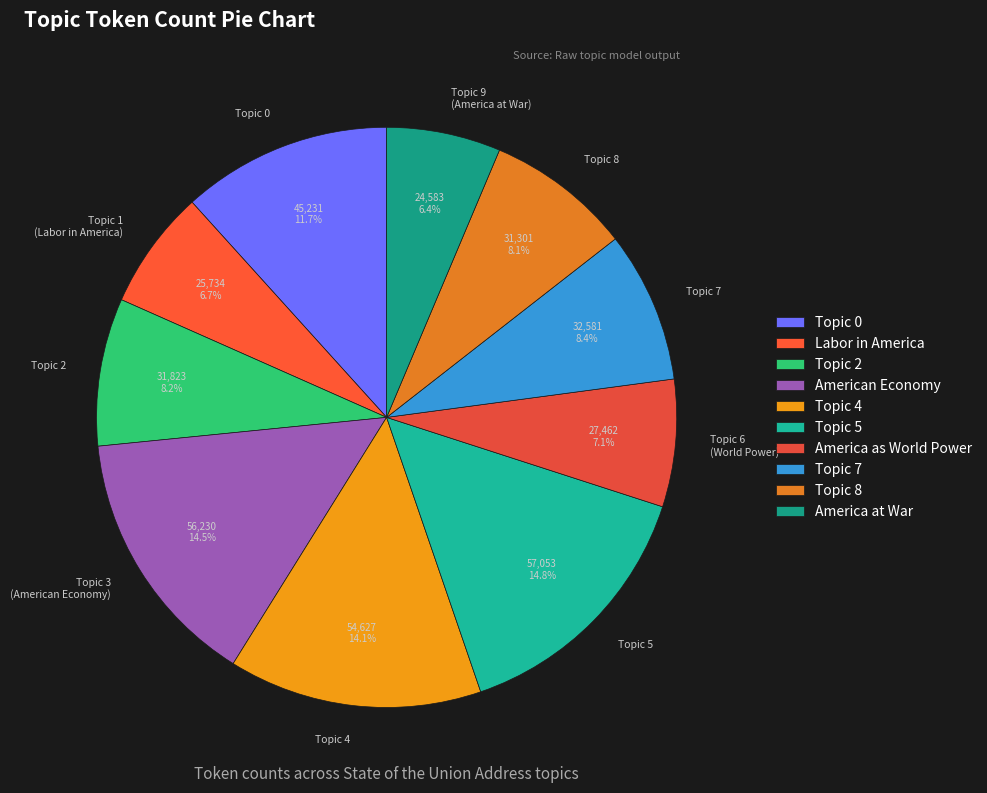

What percentage is NOT represented by Topic 7?

91.6%